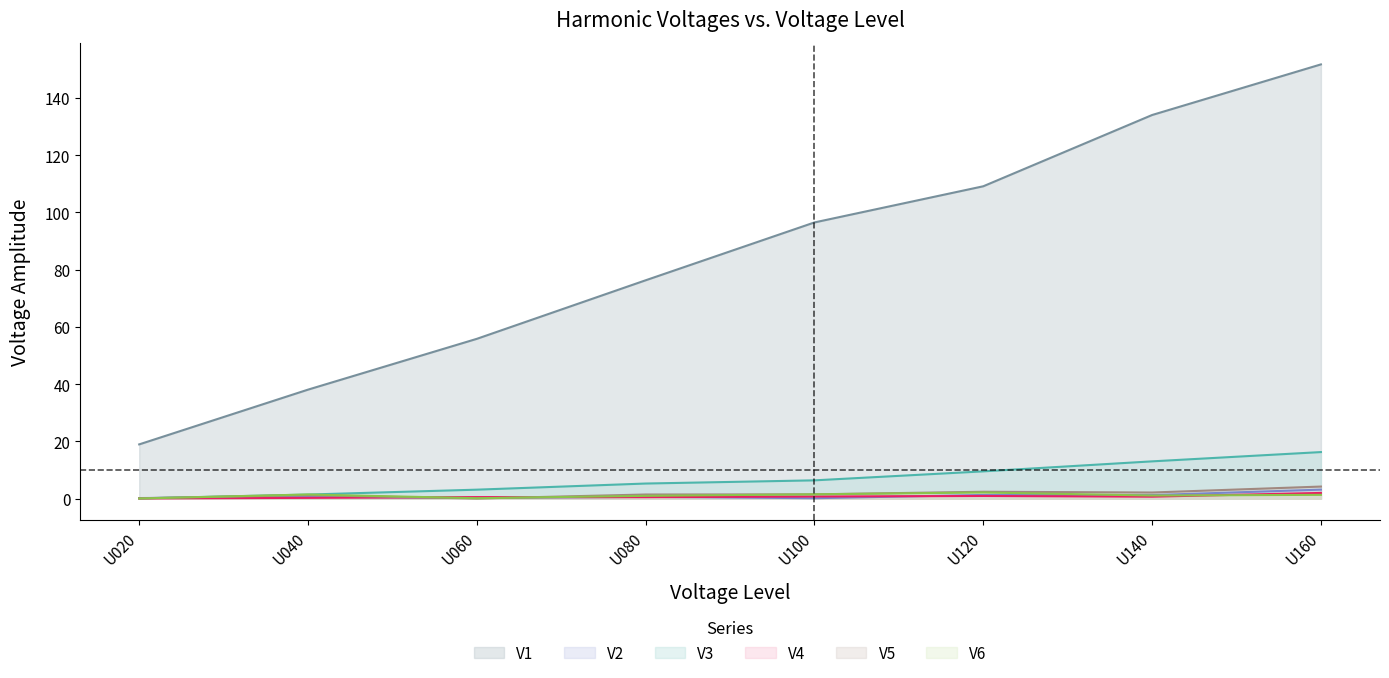

True or false: V1 has a value of 25.7 at U080.

False